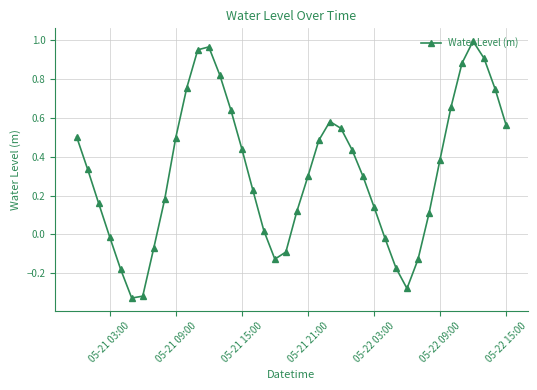

How many points are higher than both their immediate neighbors (excluding endpoints)?

3